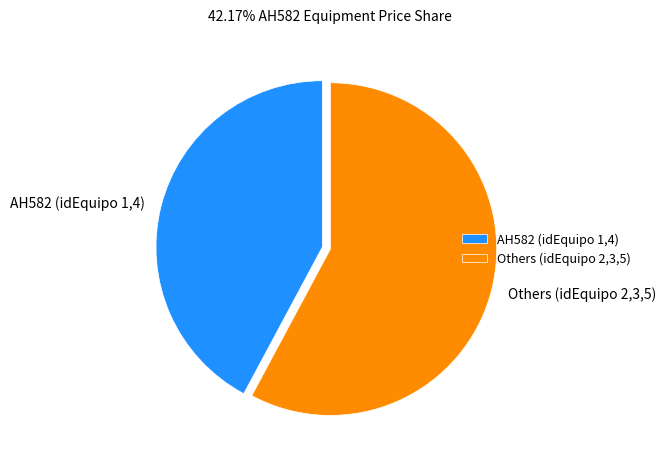

Which category has the smallest portion of the pie?

AH582 (idEquipo 1,4)